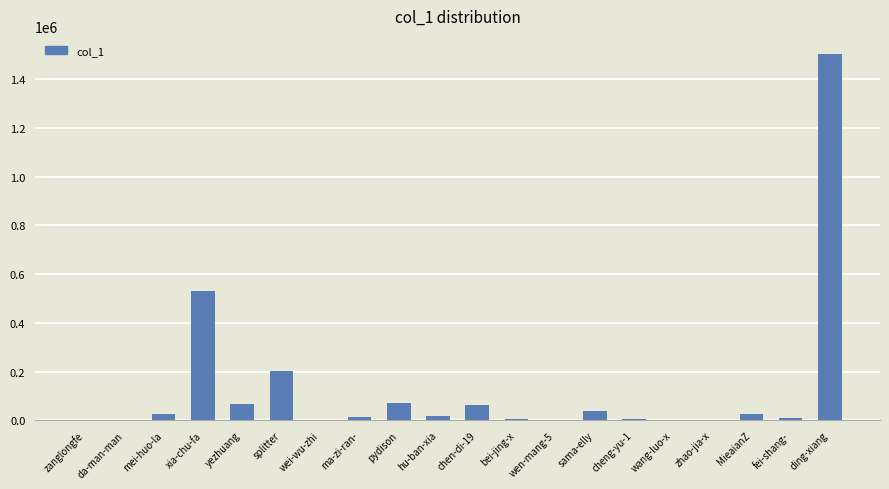

Which category has the highest value across all series?

ding-xiang